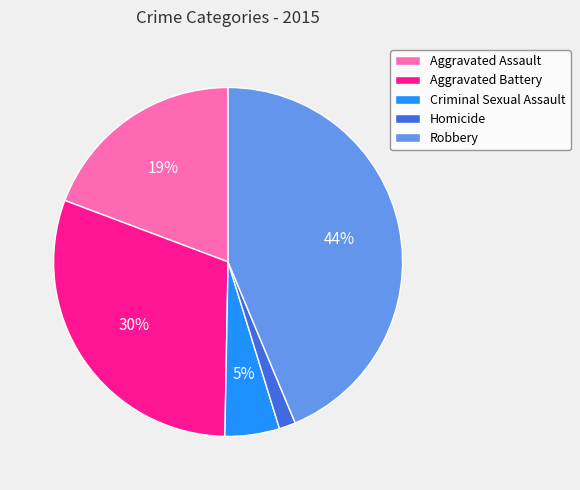

What is the ratio of the value at Aggravated Battery to the value at Criminal Sexual Assault?

6.0